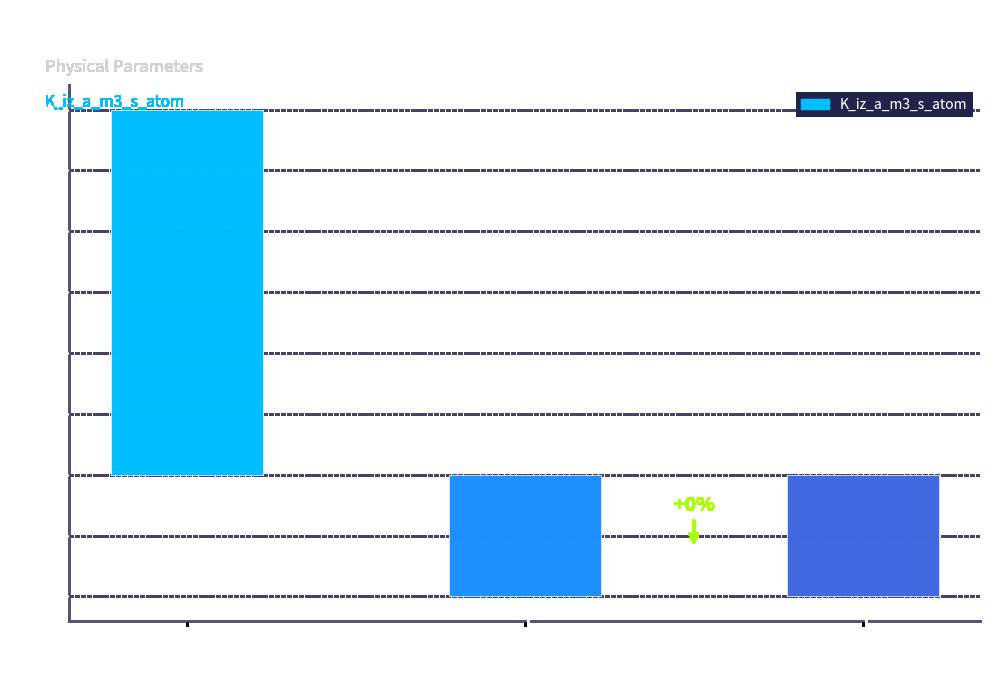

Which category has the highest value across all series?

Row 0
(u_B_a=1)